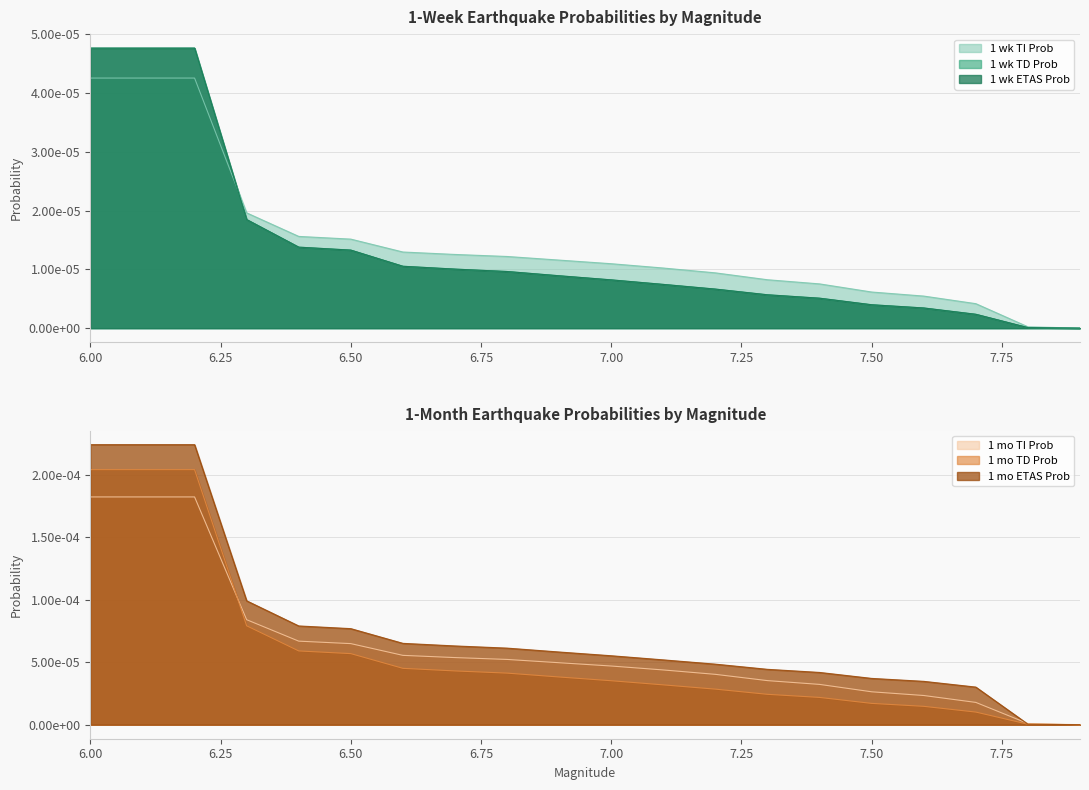

Rank the categories by 1 wk ETAS Prob value from highest to lowest.

6.0, 6.1, 6.2, 6.3, 6.4, 6.5, 6.6, 6.7, 6.8, 6.9, 7.0, 7.1, 7.2, 7.3, 7.4, 7.5, 7.6, 7.7, 7.8, 7.9